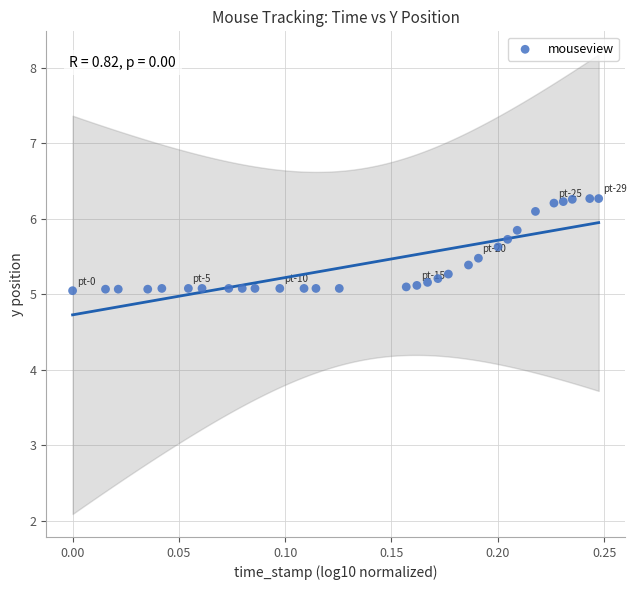

What is the range of Y values (max minus min)?

1.2